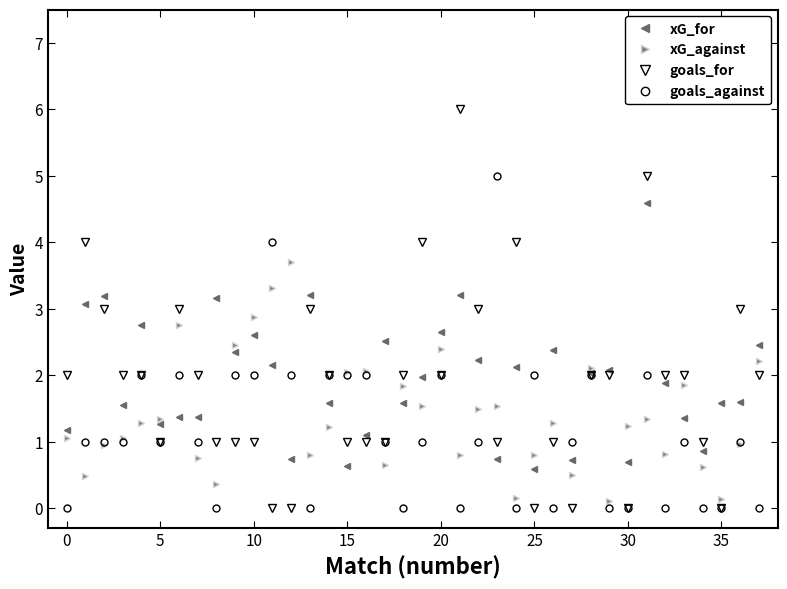

True or false: goals_for and goals_against intersect in this chart.

True